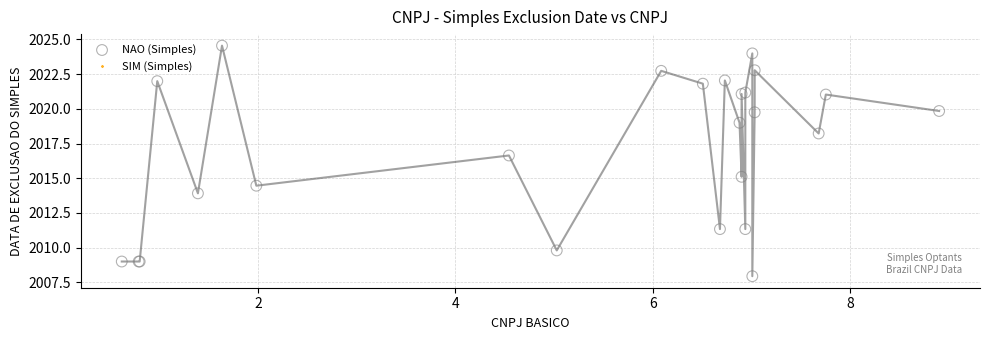

What Y value in the scatter plot is closest to 2016?

2016.6